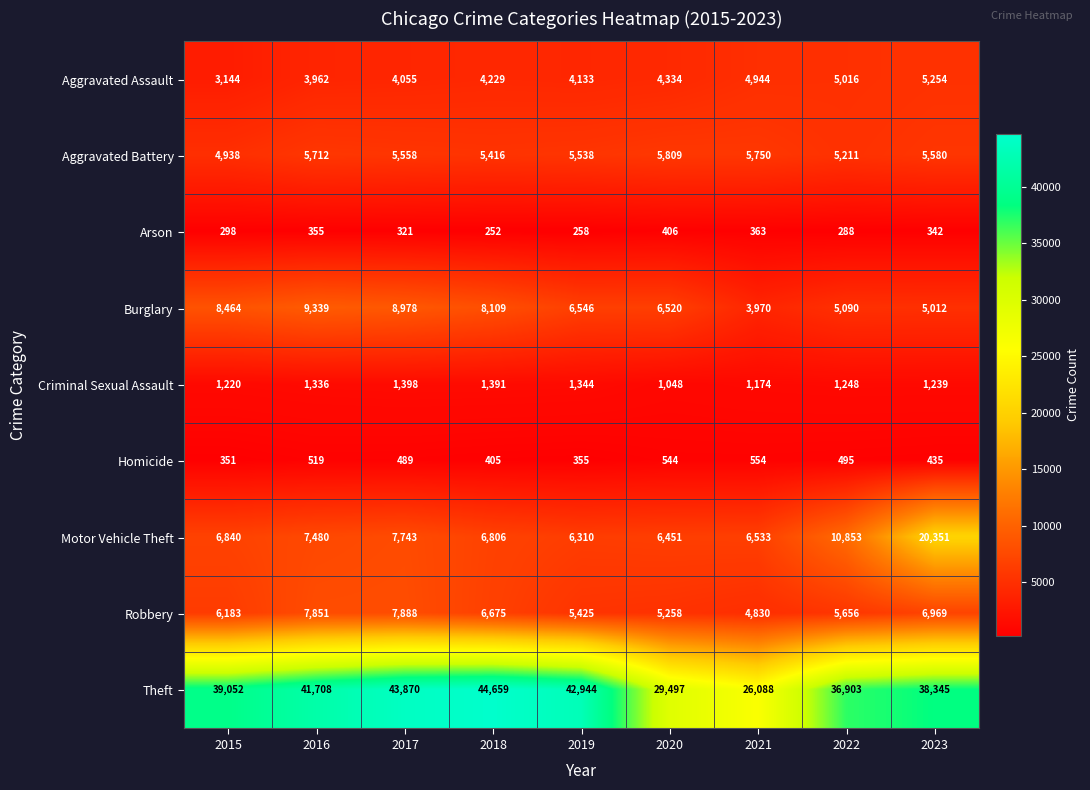

The Aggravated Battery series shows 2595 at 2020. True or false?

False